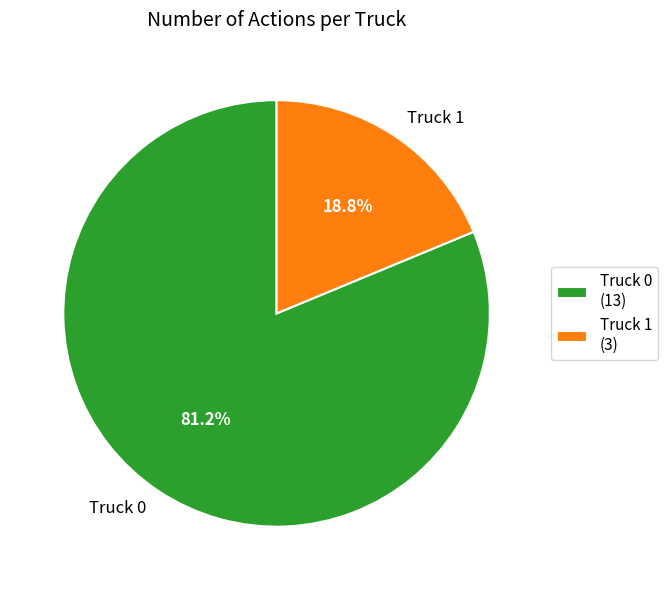

True or false: Truck 1 accounts for 27% of the total.

False